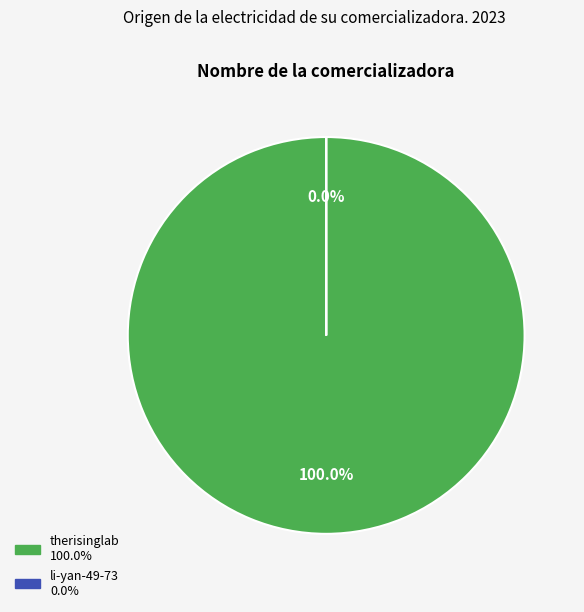

Is there a majority slice in this chart?

Yes